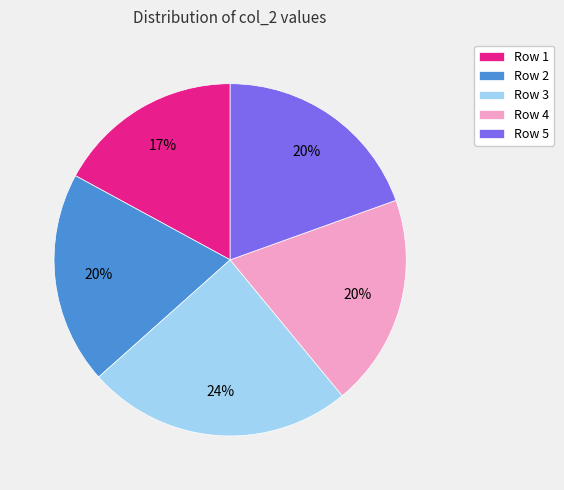

Combined, do Row 5 and Row 3 account for over 50%?

No